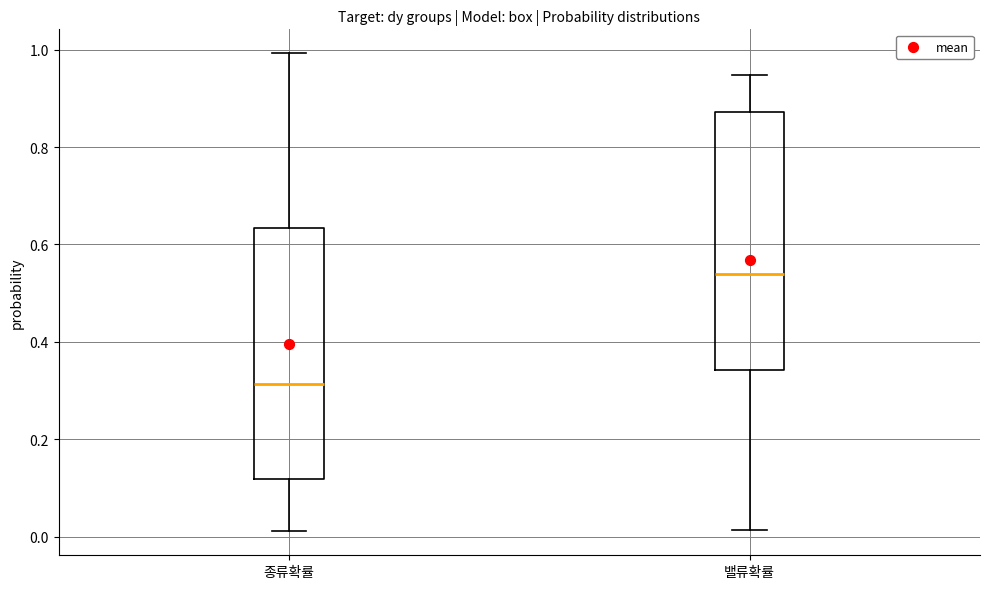

Where is the lower edge of the box for 밸류확률 on the y-axis? The values are not printed on the chart, so give them approximately, as read against the axis.

0.34